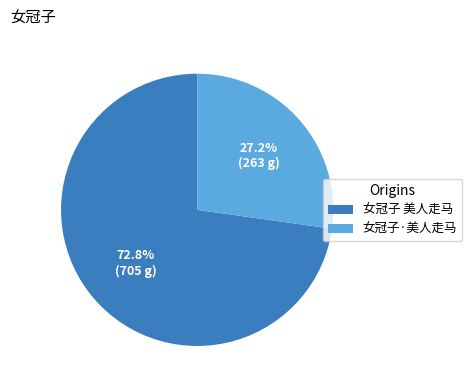

How many segments does this pie chart have?

2